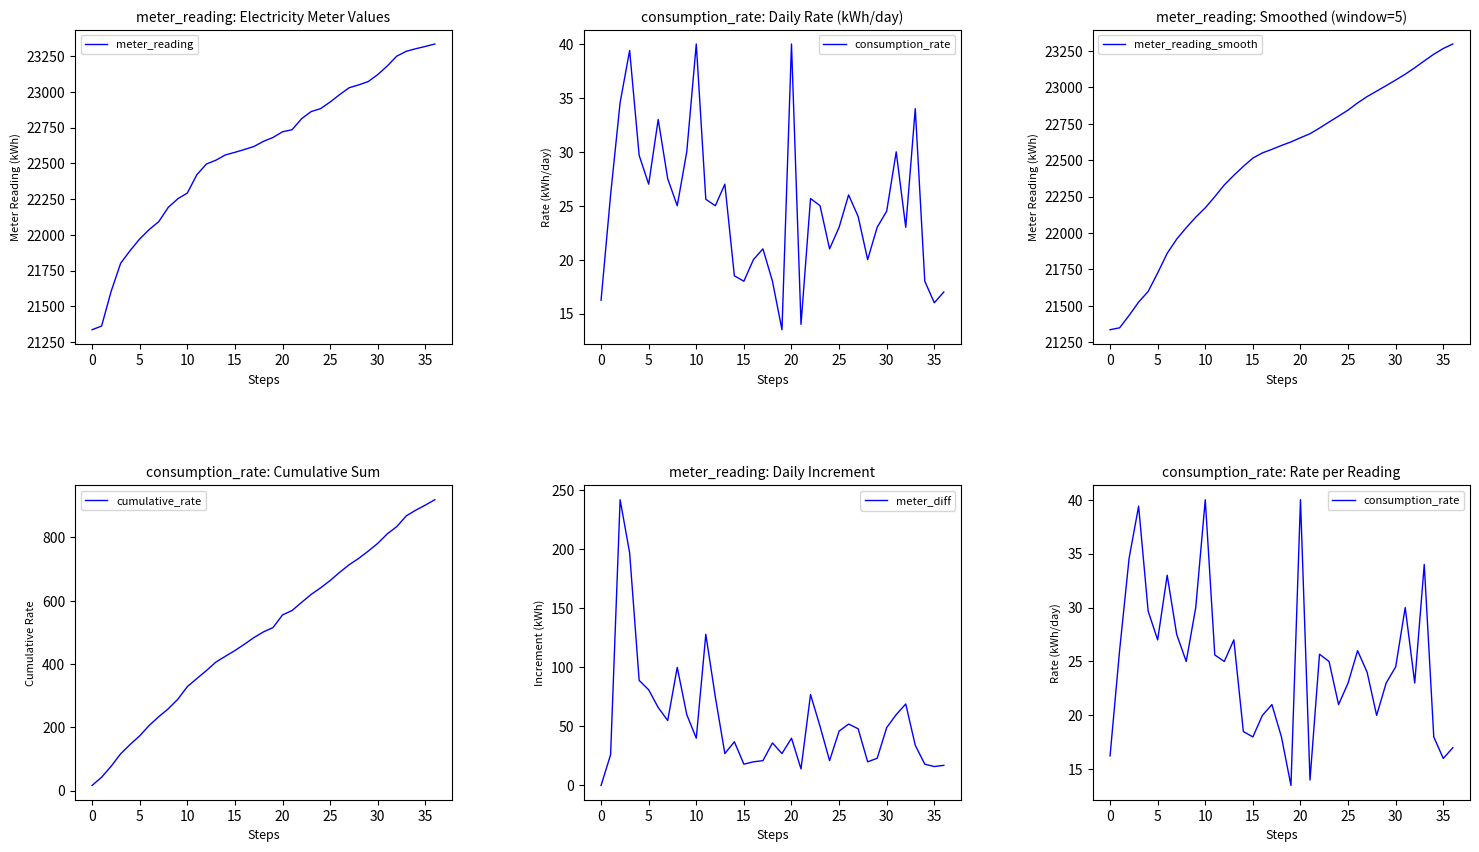

What is the highest value of the meter_diff series?

242